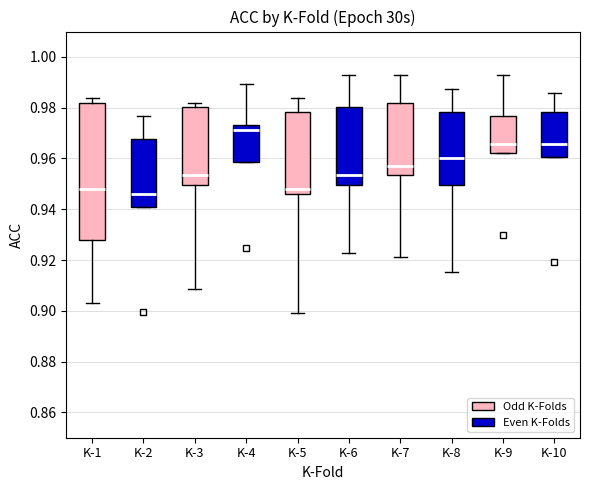

Which box's median line is the highest?

K-4